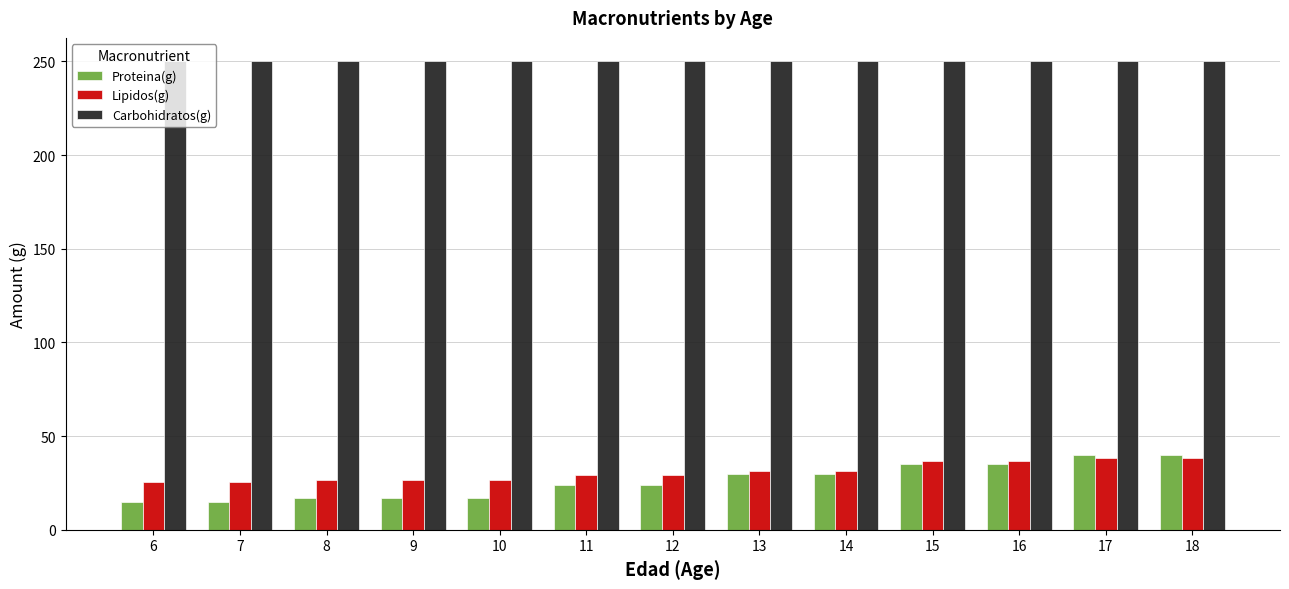

The value of Proteina(g) at 16 is 56.0. True or false?

False